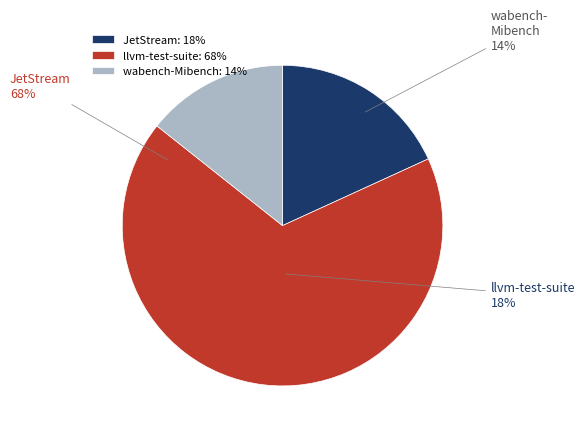

True or false: llvm-test-suite accounts for 1% of the total.

False